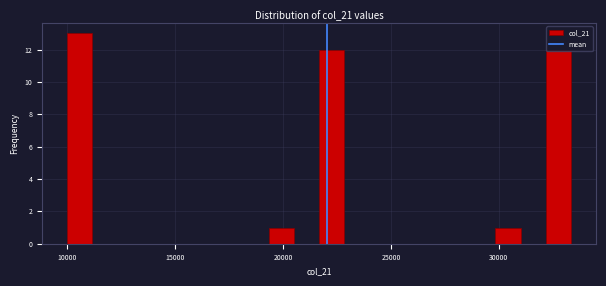

Around what value on the x-axis is the tallest bar? Give the approximate position of its centre, as read against the axis.

10500